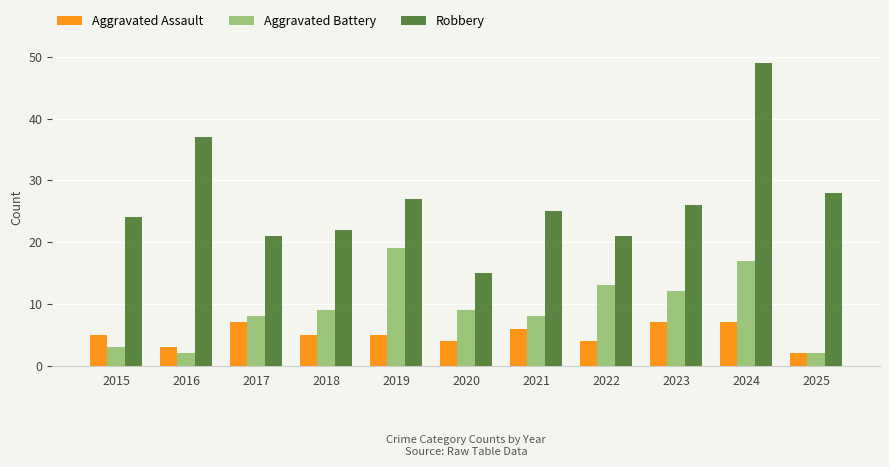

The Aggravated Battery series shows 3 at 2017. True or false?

False